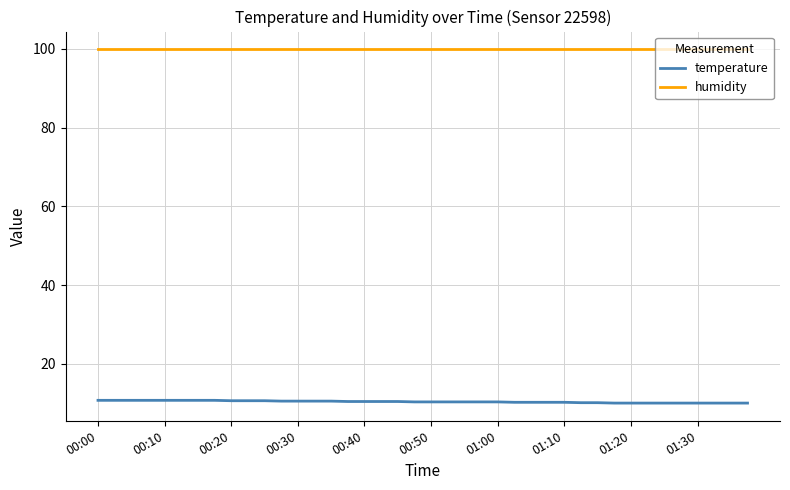

Which series has the largest total across all categories?

humidity